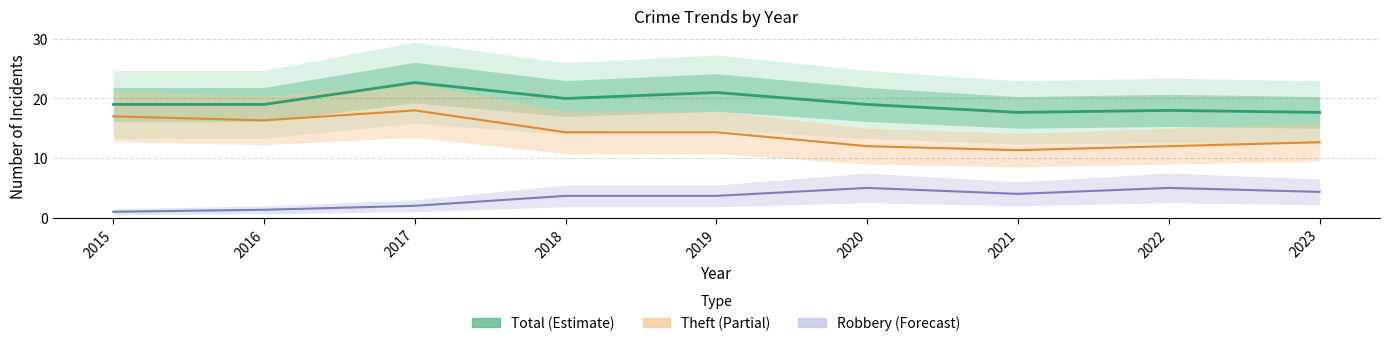

At which label does Total first exceed 19?

2017